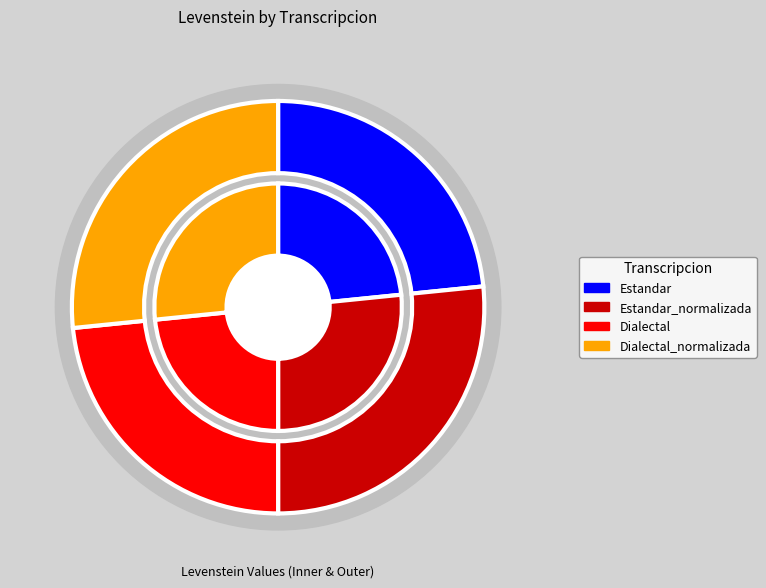

Does Dialectal account for over 50% of the chart?

No